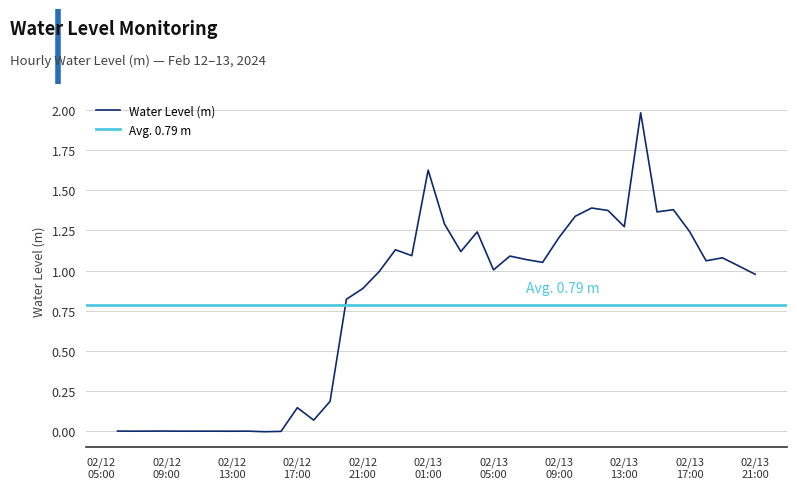

What is the maximum value shown in the chart?

2.0